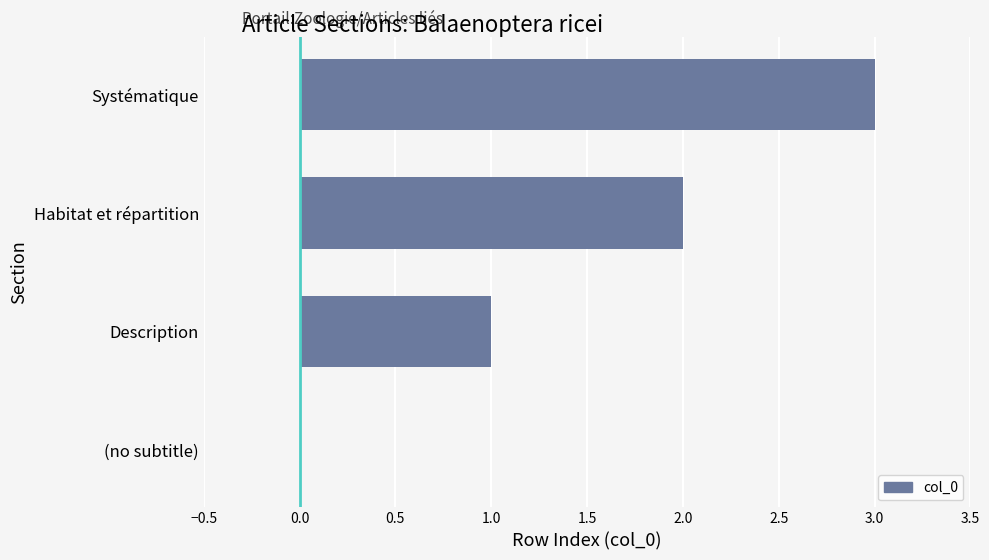

What is the change in value from (no subtitle) to Systématique?

+3